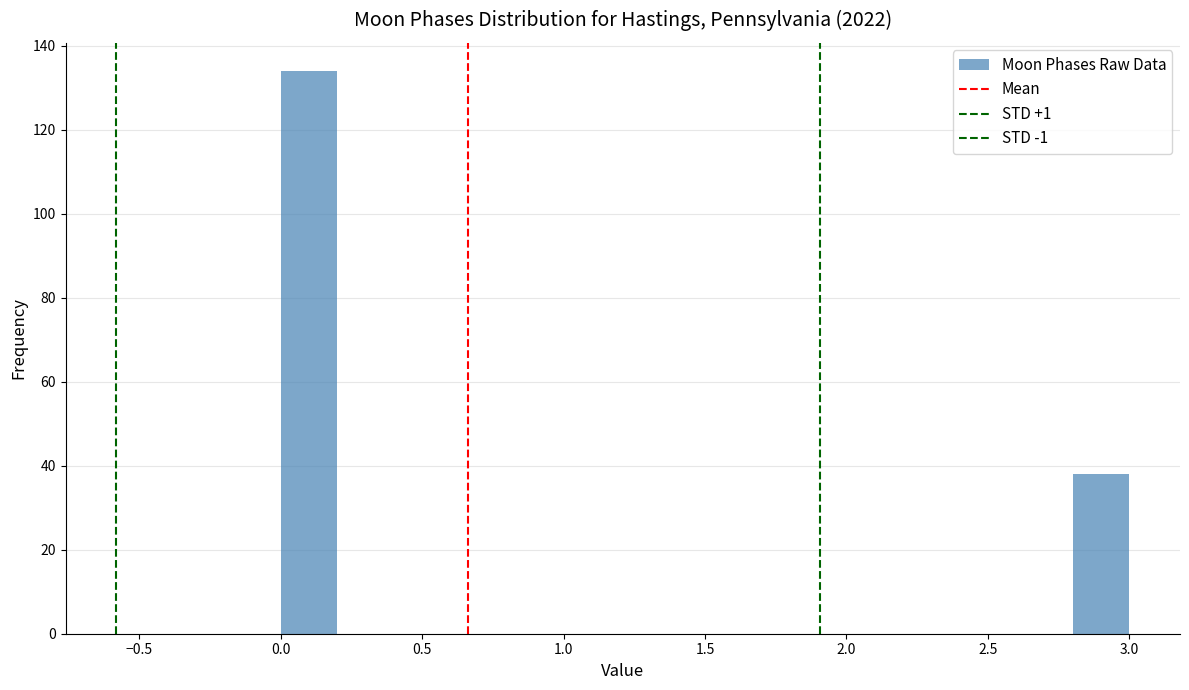

What is the height of the bar covering 0.0 to 0.2 on the x-axis? The values are not printed on the chart, so give them approximately, as read against the axis.

134